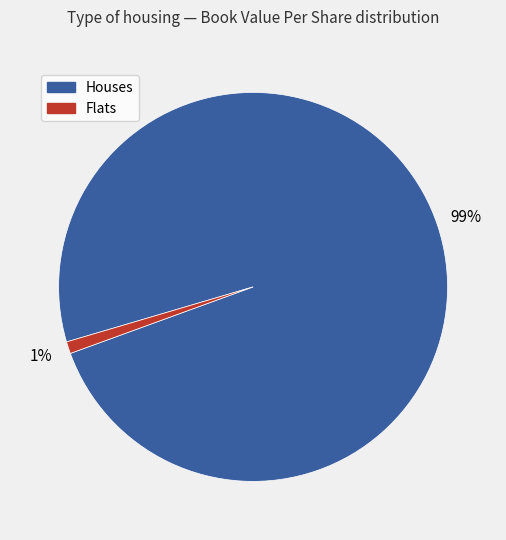

Does any single category account for the majority?

Yes